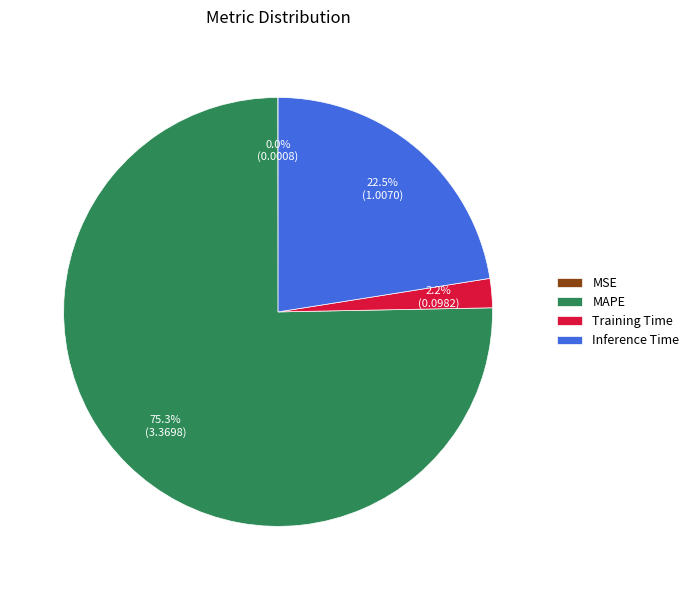

To the nearest percent, what is the average slice percentage?

25%